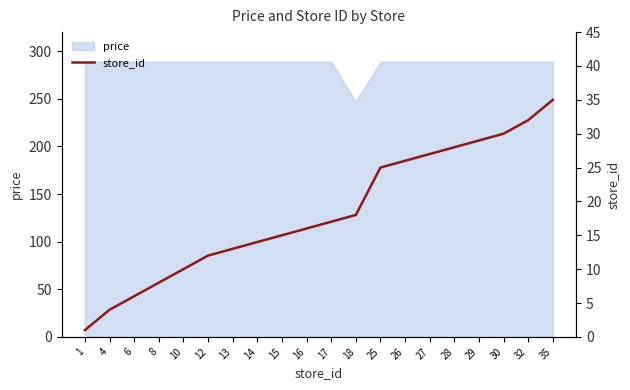

True or false: the data shows 4 at 4.

True